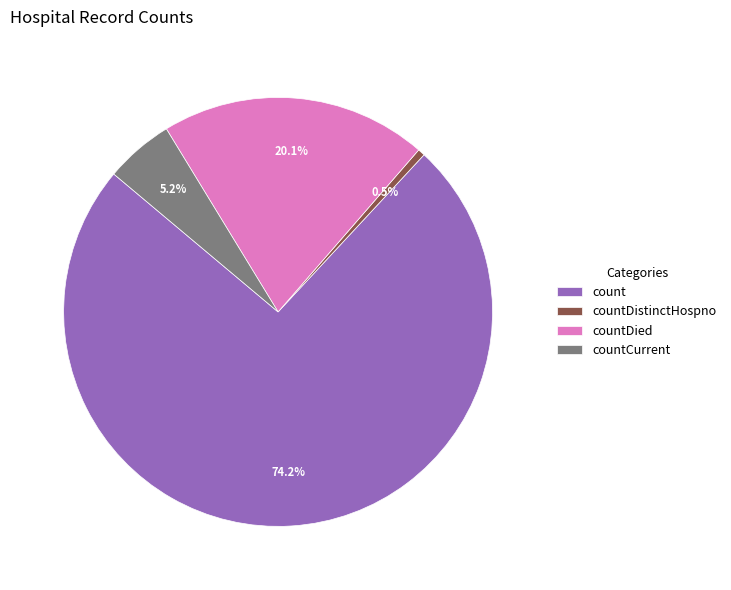

To the nearest percent, what portion does count represent?

74%